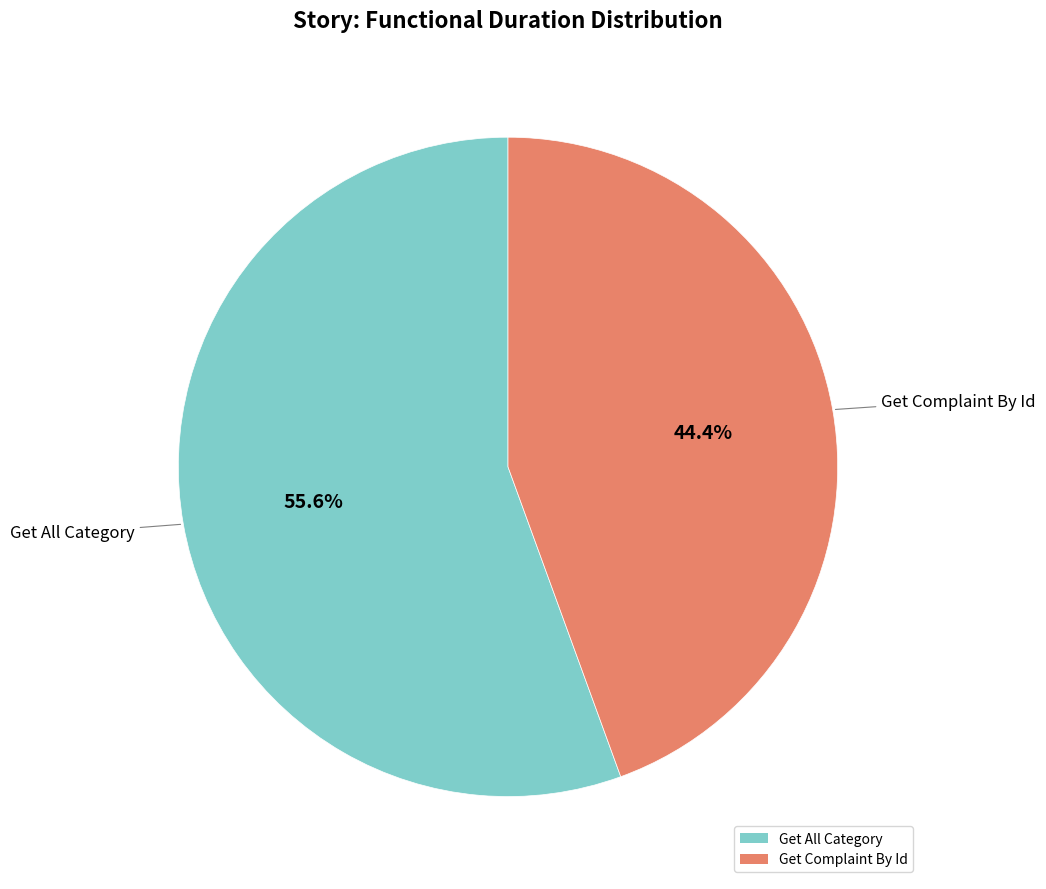

What is the largest slice in the pie chart?

Get All Category